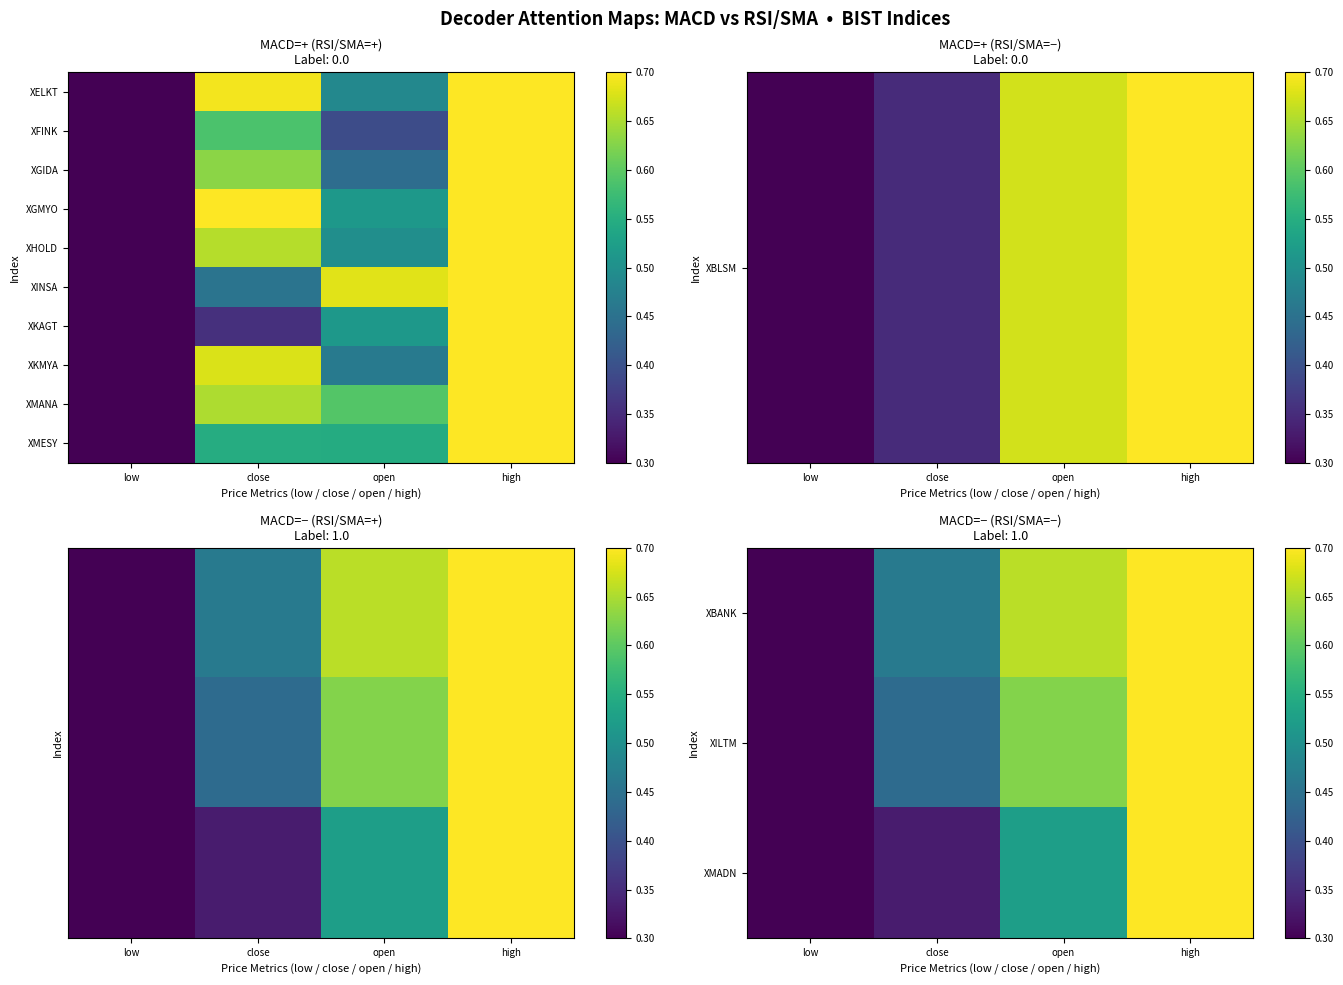

At which category does the chart reach its minimum across all series?

low